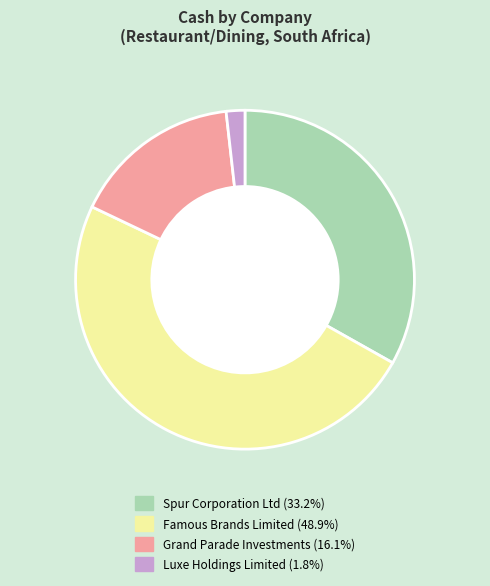

How many segments does this pie chart have?

4